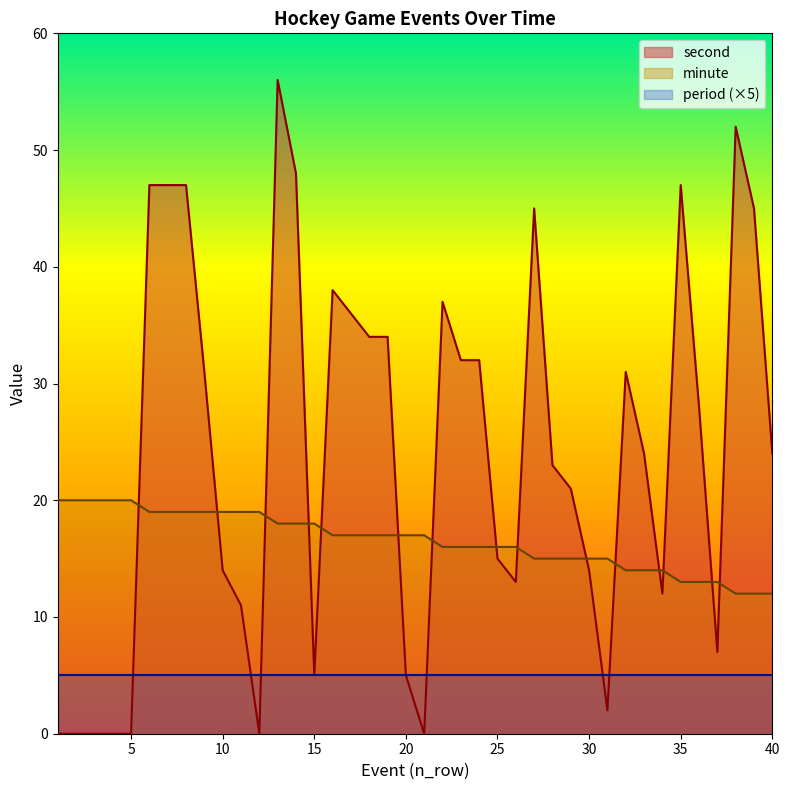

What is the sum of the minute values at 5 and 16?

37